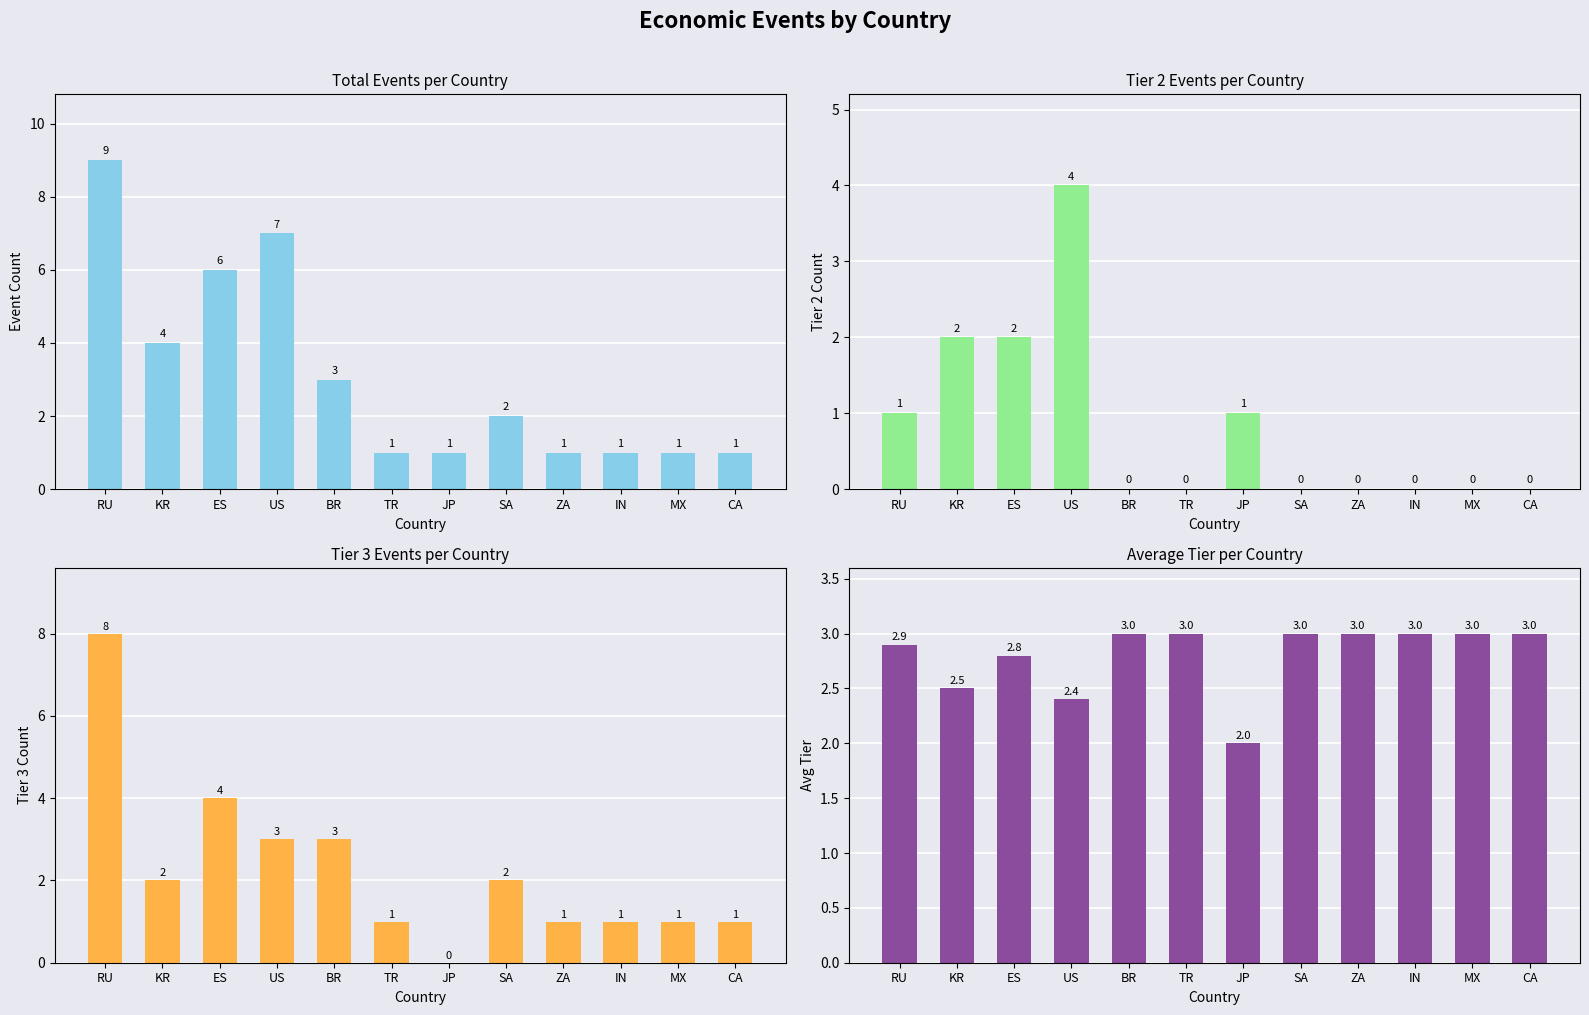

The value of Tier 2 Events at BR is -1.6. True or false?

False